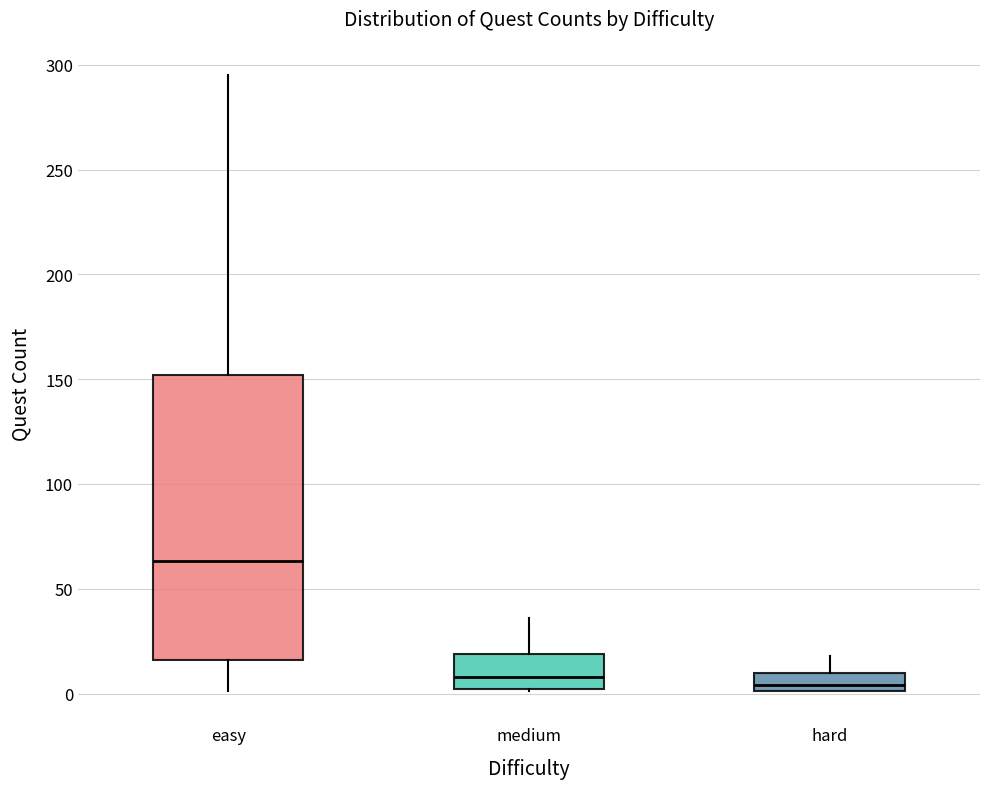

Reading left to right, read every box against the y-axis: the position of its median line, the range the box covers, and the ends of its whiskers. The values are not printed on the chart, so give them approximately, as read against the axis.

easy: median 65, box 15 to 150, whiskers 0 to 295
medium: median 10, box 0 to 20, whiskers 0 to 35
hard: median 5, box 0 to 10, whiskers 0 to 20